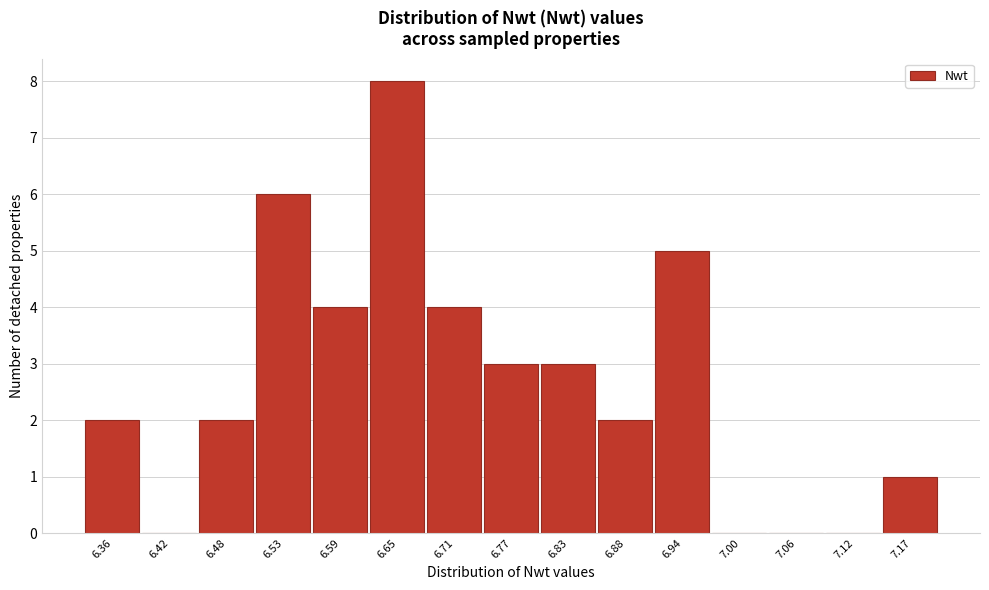

Reading left to right, what are all the values shown in this chart?

6.36=2	6.42=0	6.48=2	6.53=6	6.59=4	6.65=8	6.71=4	6.77=3	6.83=3	6.88=2	6.94=5	7.00=0	7.06=0	7.12=0	7.17=1